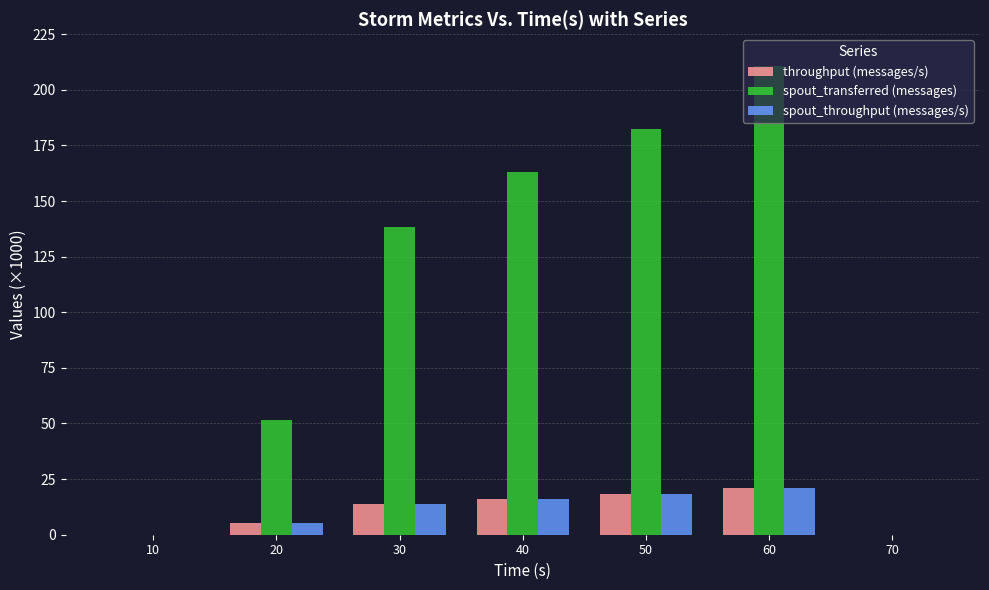

What is the sum of the throughput (messages/s) values at 50 and 30?

32.0